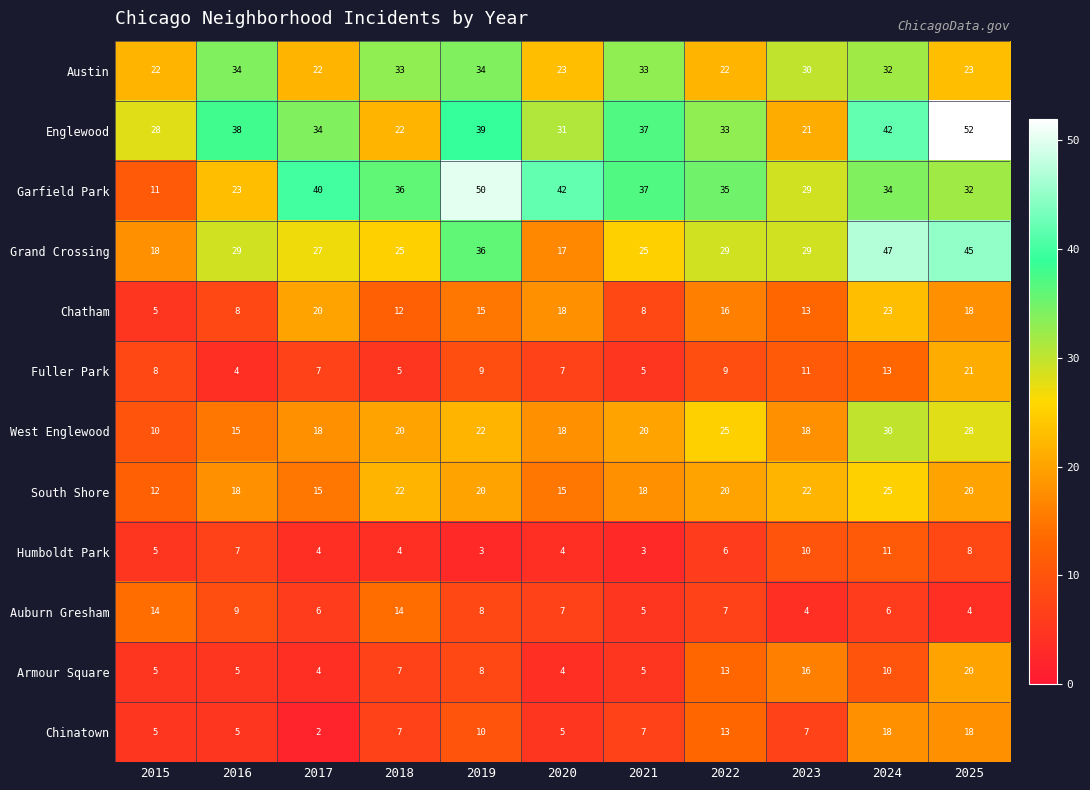

Which series has the largest range (max minus min)?

Garfield Park